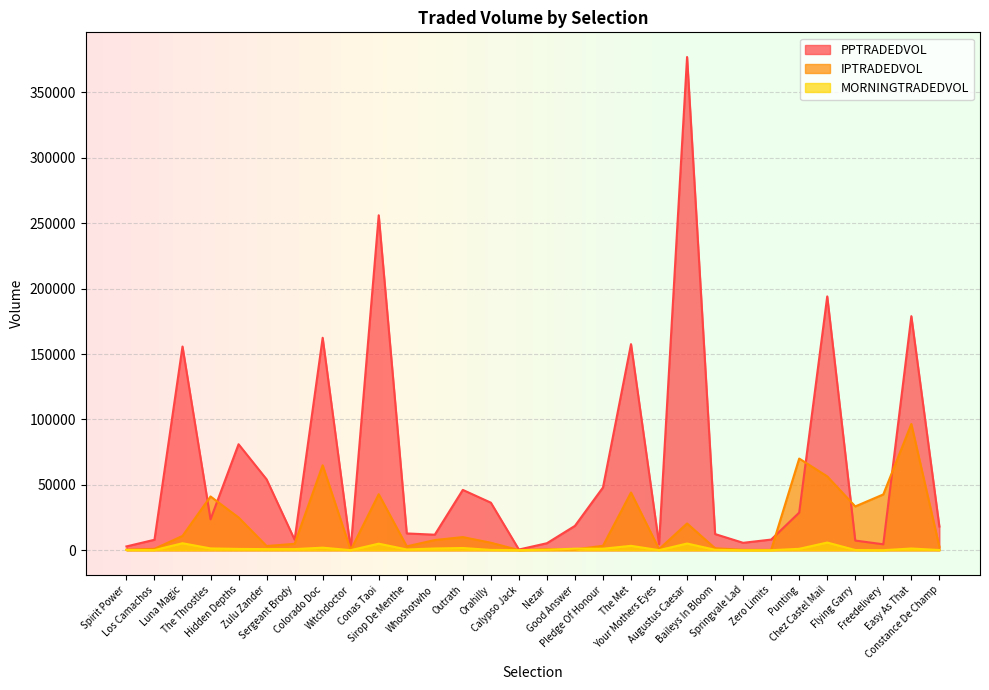

How many data points in IPTRADEDVOL are above 5735?

15